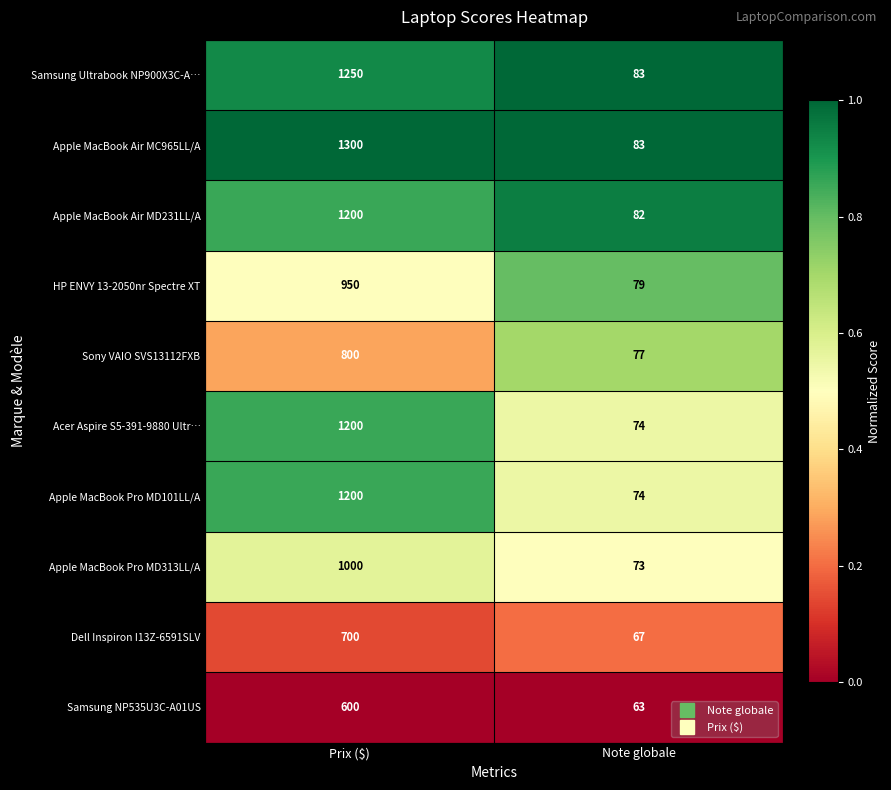

What is the sum of all Dell Inspiron I13Z-6591SLV values?

767